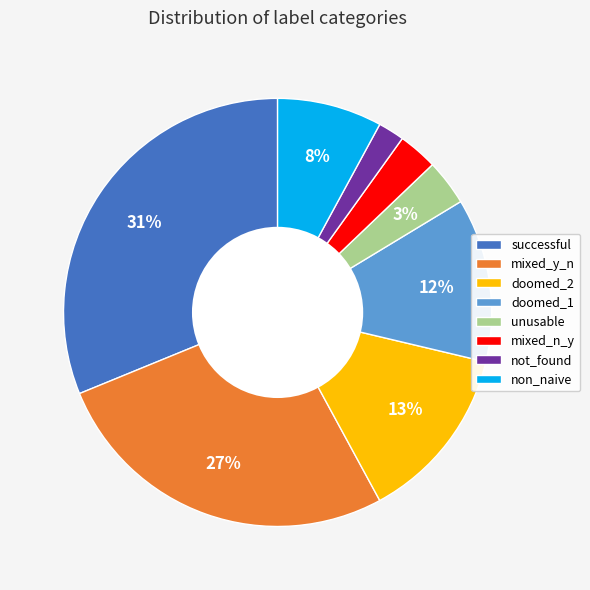

How many slices are in this pie chart?

8